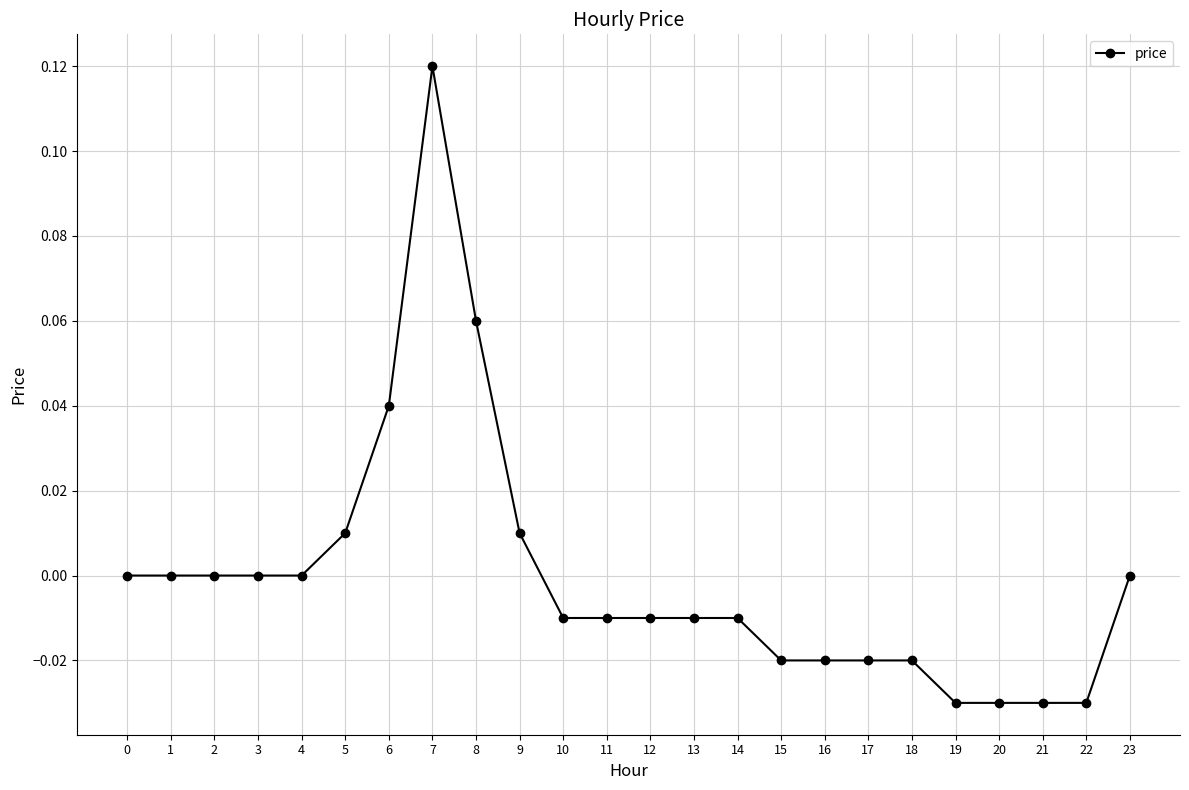

Is it true that the value at 1 is 0.0?

True